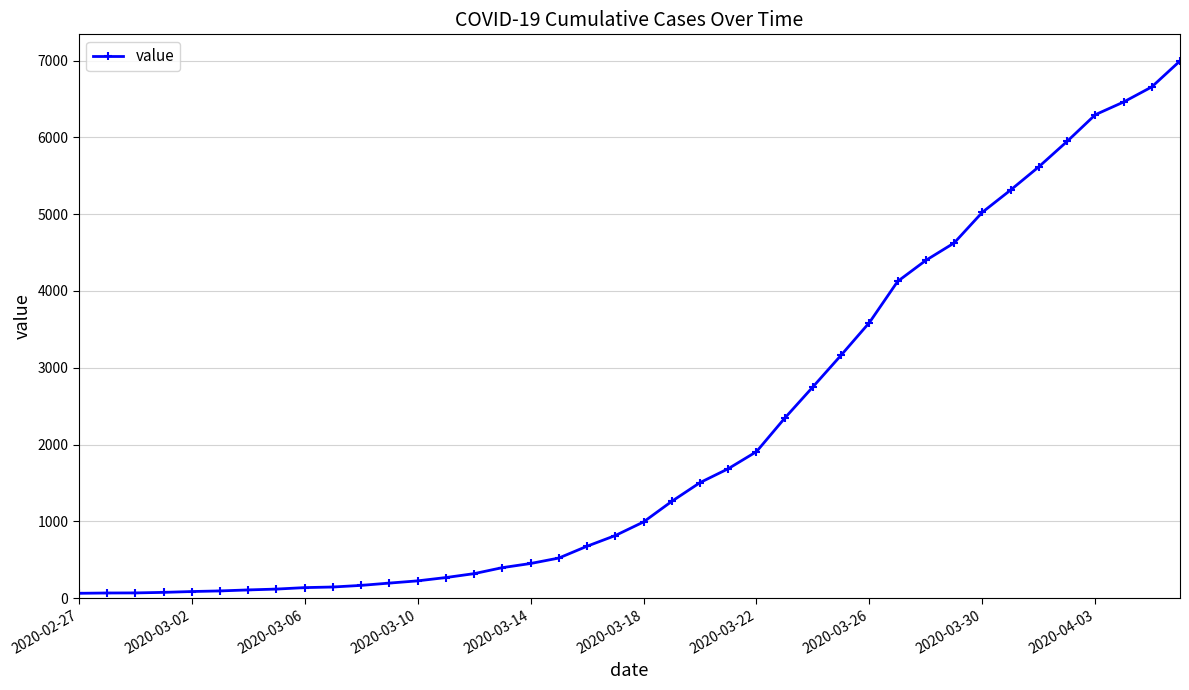

What is the maximum value shown in the chart?

6995